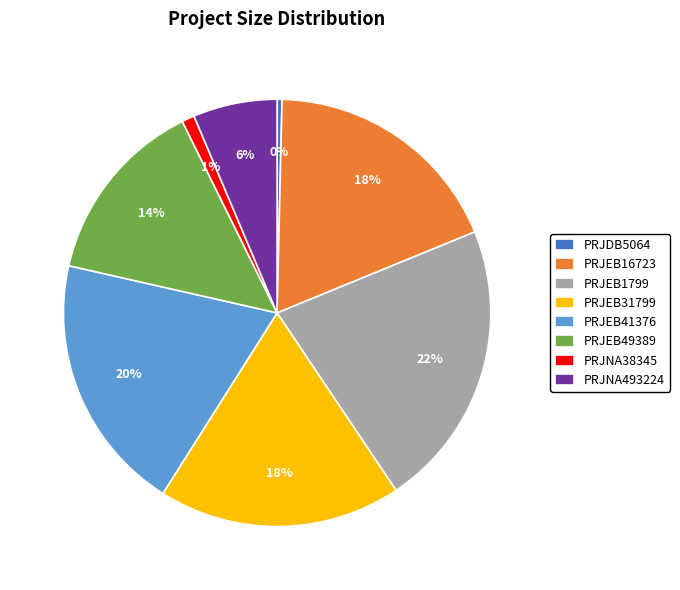

To the nearest percent, what portion does PRJEB49389 represent?

14%